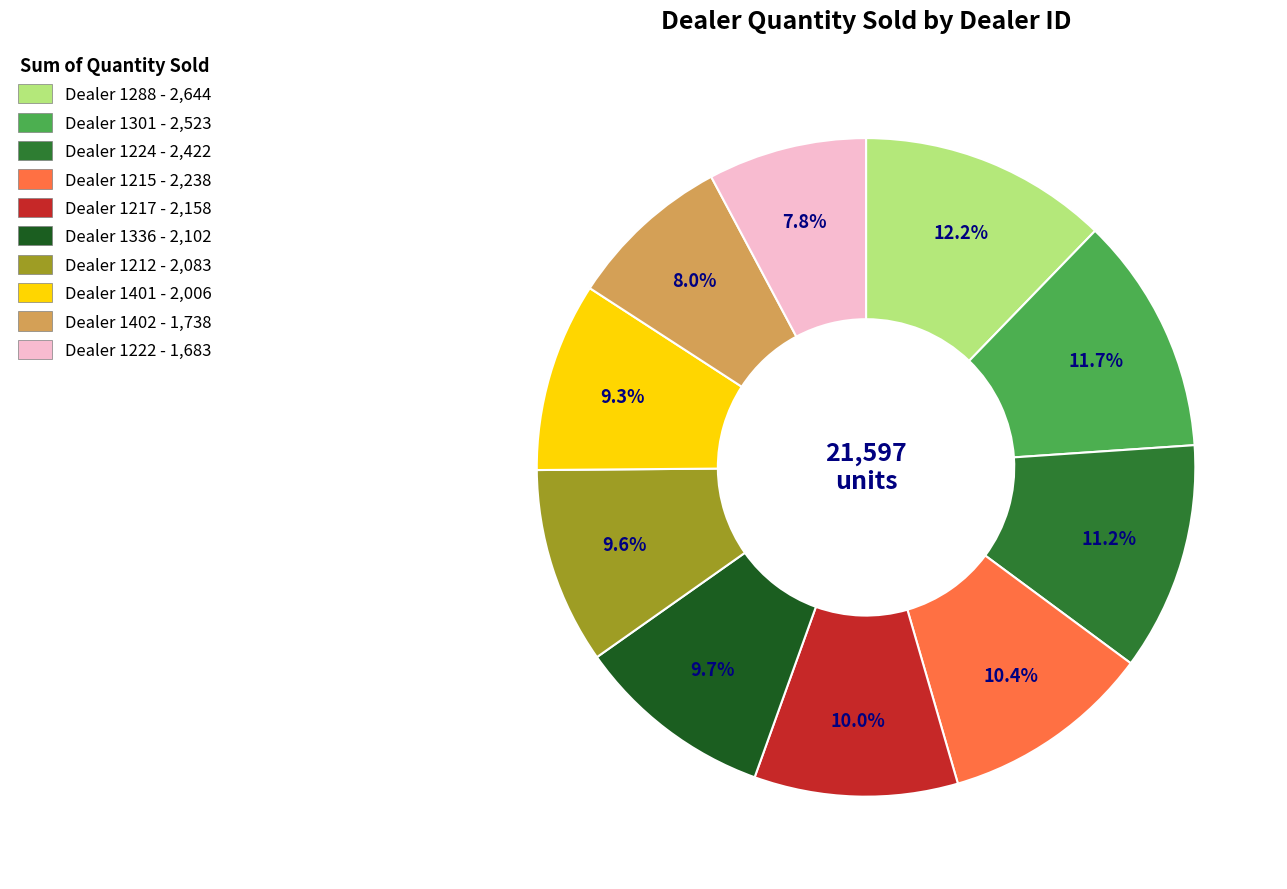

Is the sum of Dealer 1336 - 2,102 and Dealer 1288 - 2,644 greater than half?

No